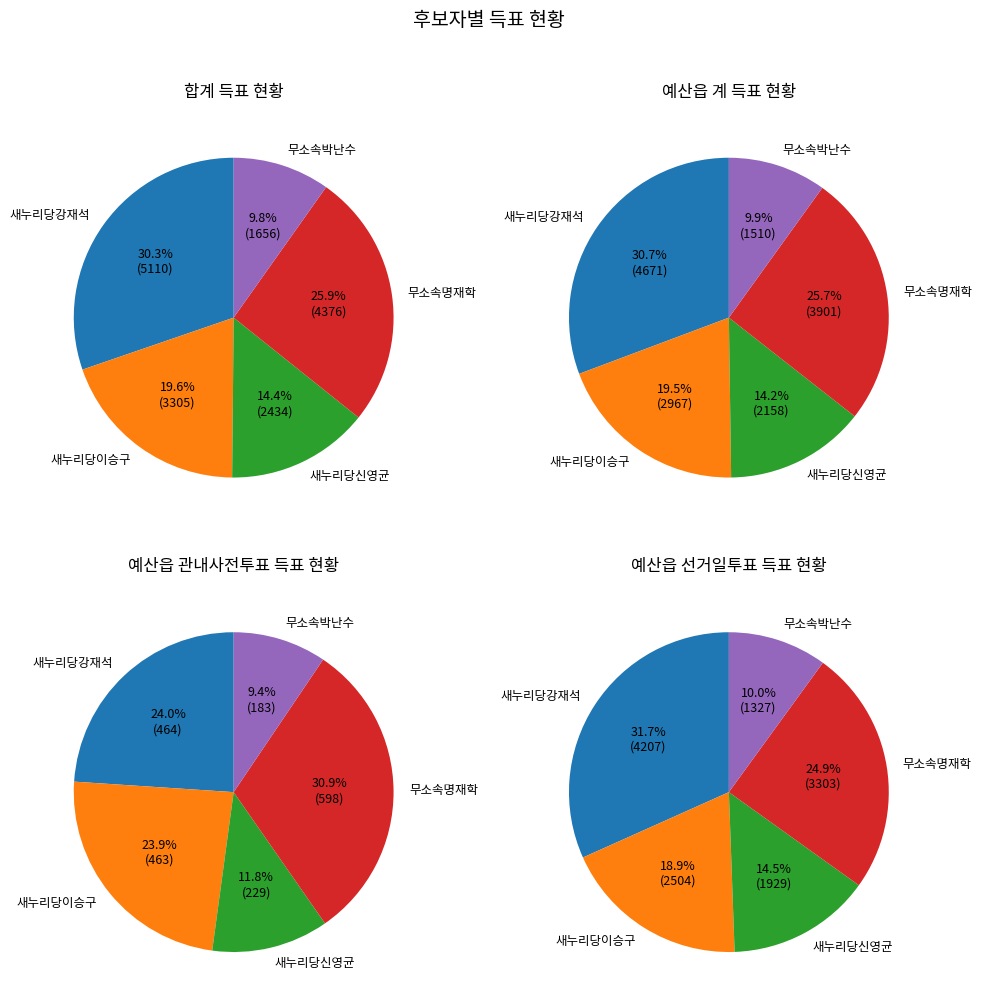

What percentage is the 0 slice, to the nearest percent?

30%